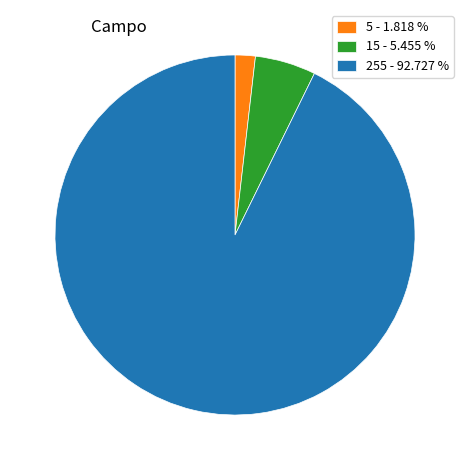

Rank the categories by value from highest to lowest.

255 - 92.727 %, 15 - 5.455 %, 5 - 1.818 %